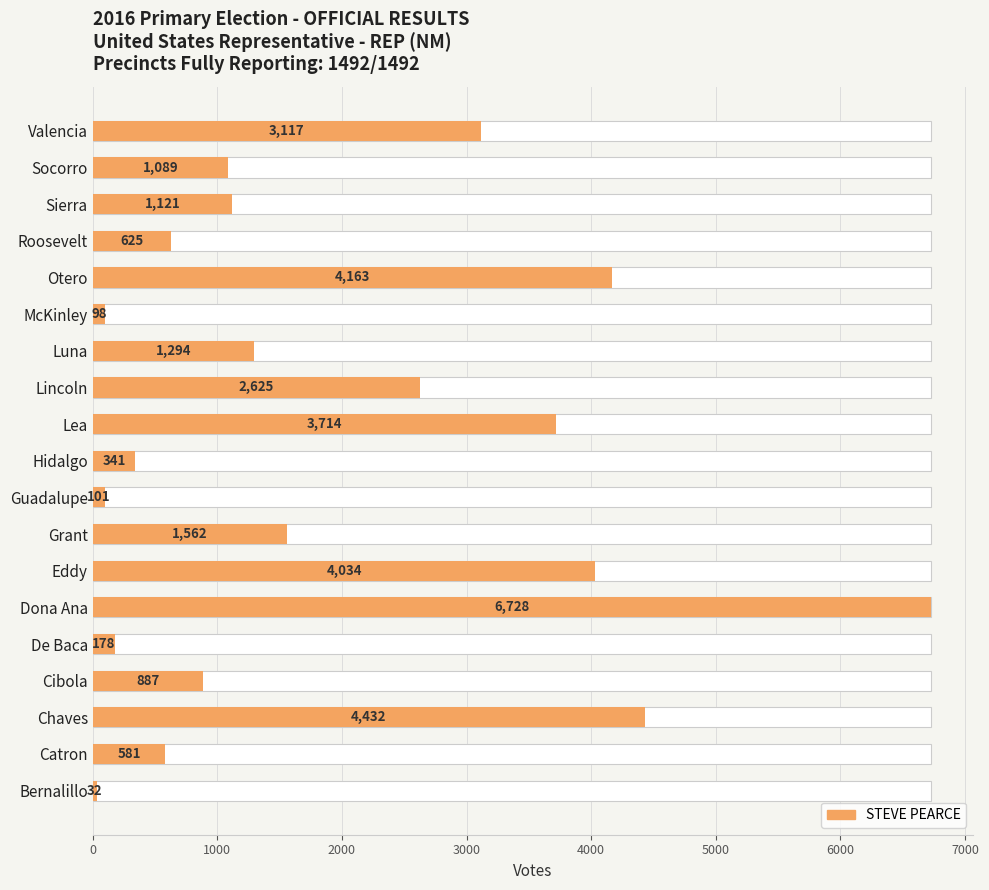

What is the sum of the values at McKinley and Roosevelt?

723